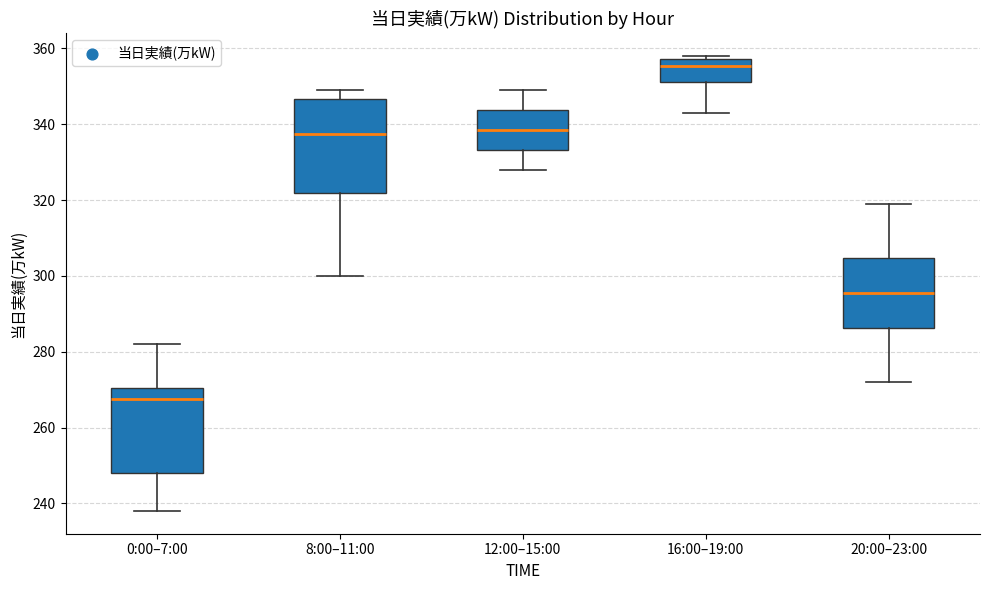

Reading left to right, transcribe this box plot: for each box, give where its median line is, the range the box spans, and where its two whiskers end, as read against the y-axis. The values are not printed on the chart, so give them approximately, as read against the axis.

0:00–7:00: median 268, box 248 to 270, whiskers 238 to 282
8:00–11:00: median 338, box 322 to 346, whiskers 300 to 350
12:00–15:00: median 338, box 334 to 344, whiskers 328 to 350
16:00–19:00: median 356, box 352 to 358, whiskers 344 to 358 (just above the box's upper edge)
20:00–23:00: median 296, box 286 to 304, whiskers 272 to 320